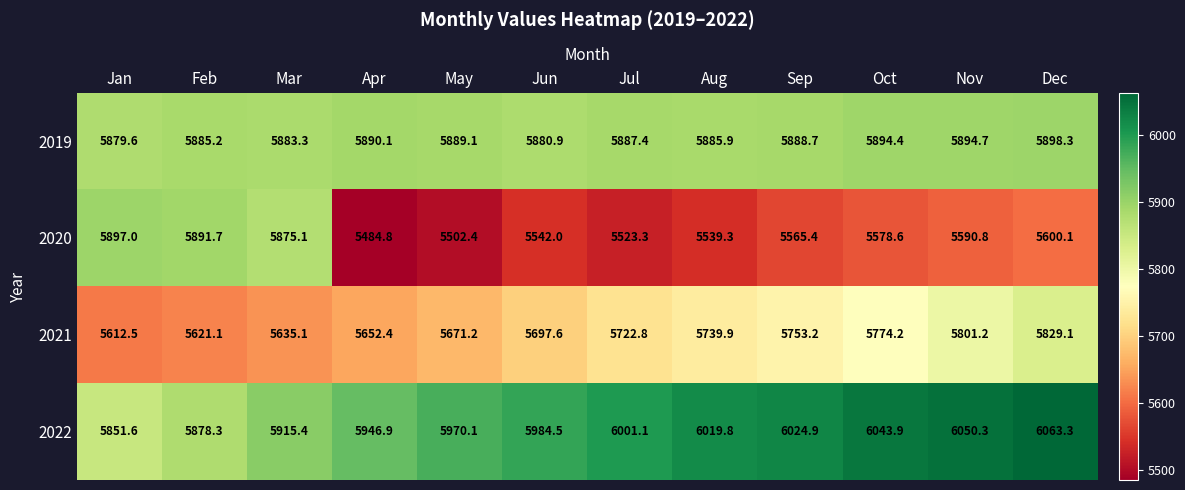

At Mar, list the series in order from largest to smallest.

2022, 2019, 2020, 2021